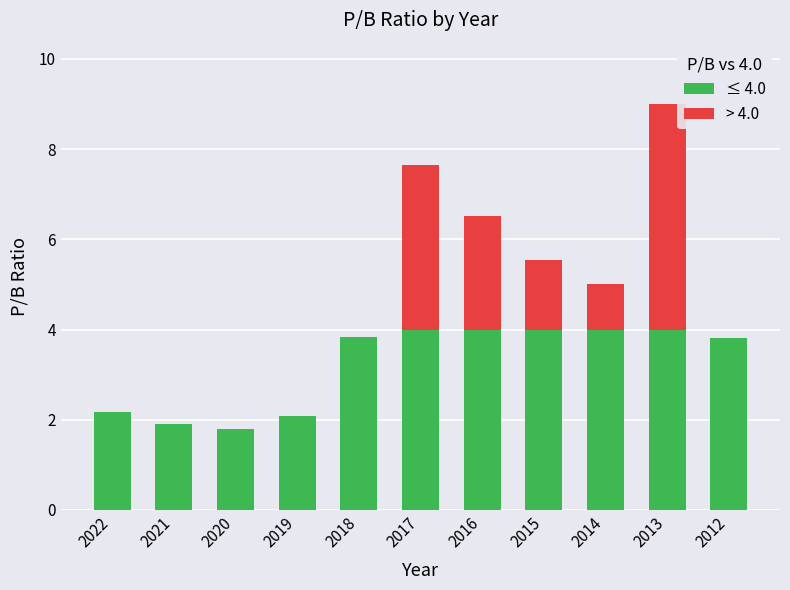

What is the sum of all ≤ 4.0 values?

35.6